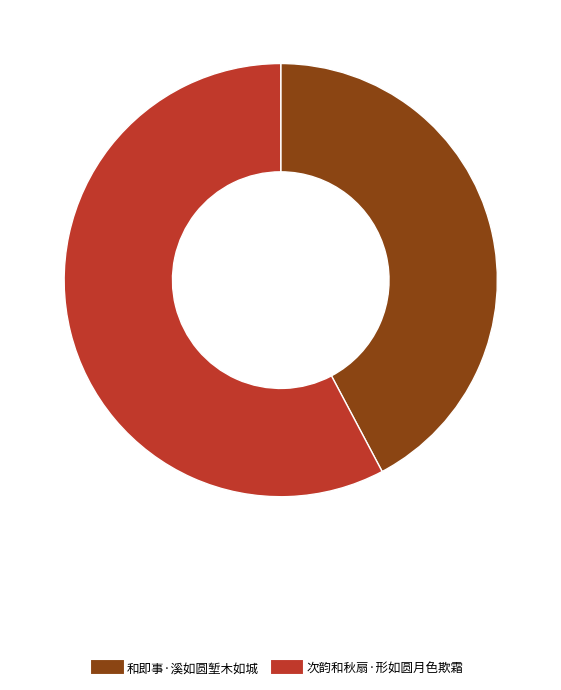

Which has a higher value, 和即事·溪如圆堑木如城 or 次韵和秋扇·形如圆月色欺霜?

次韵和秋扇·形如圆月色欺霜